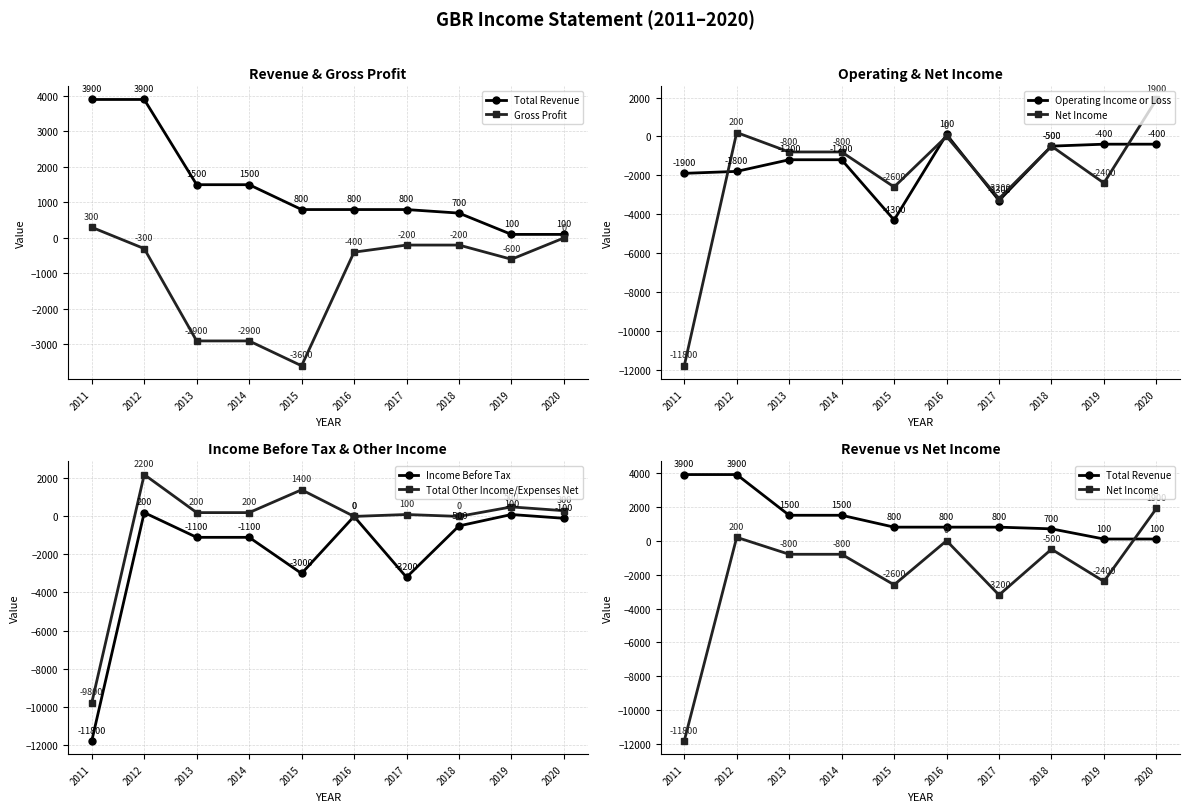

What is the difference between the second highest and second lowest values in the Total Other Income/Expenses Net series?

1400